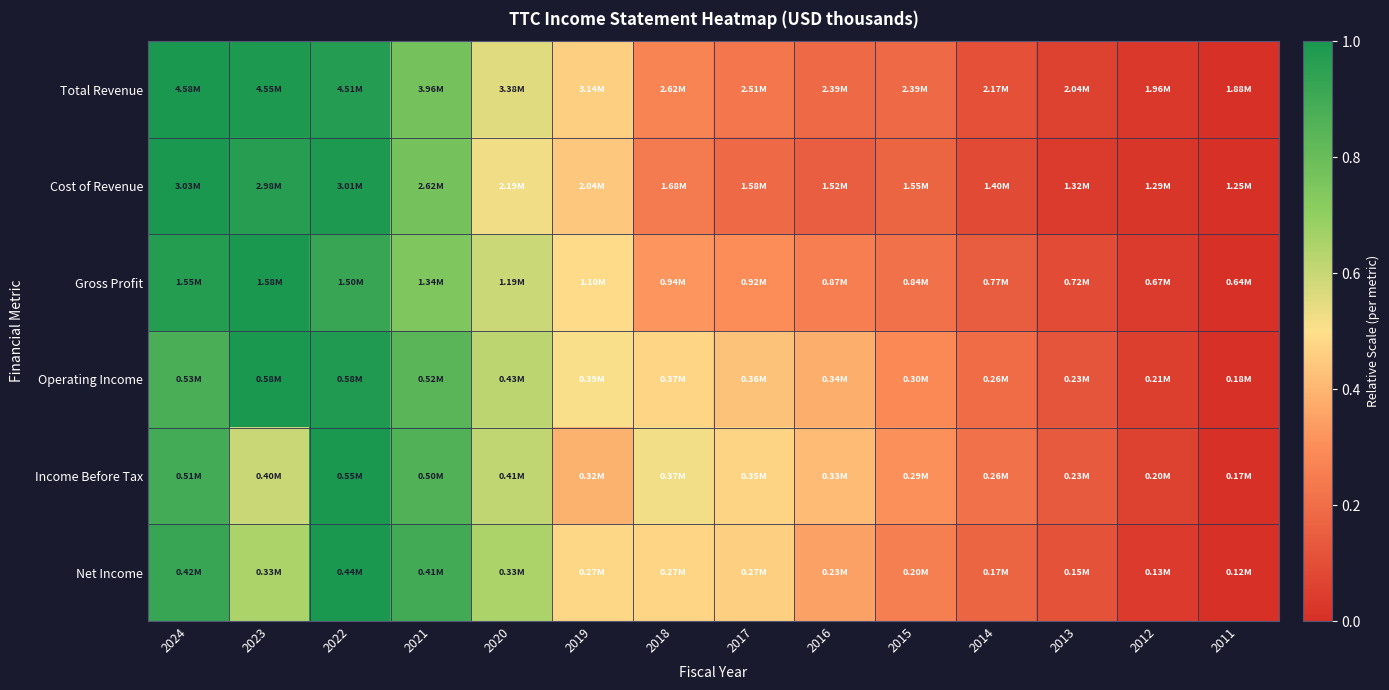

Count the number of data series in this chart.

6